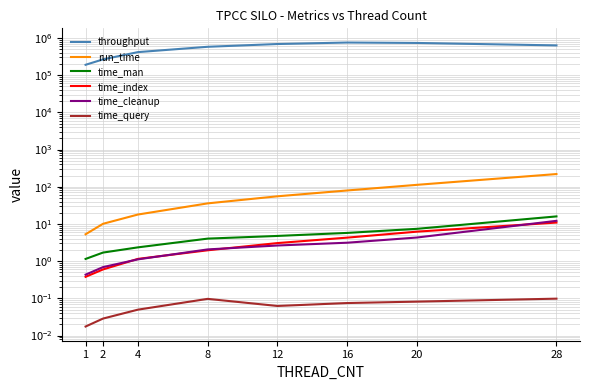

List the labels in order of throughput value, largest first.

16, 20, 12, 28, 8, 4, 2, 1